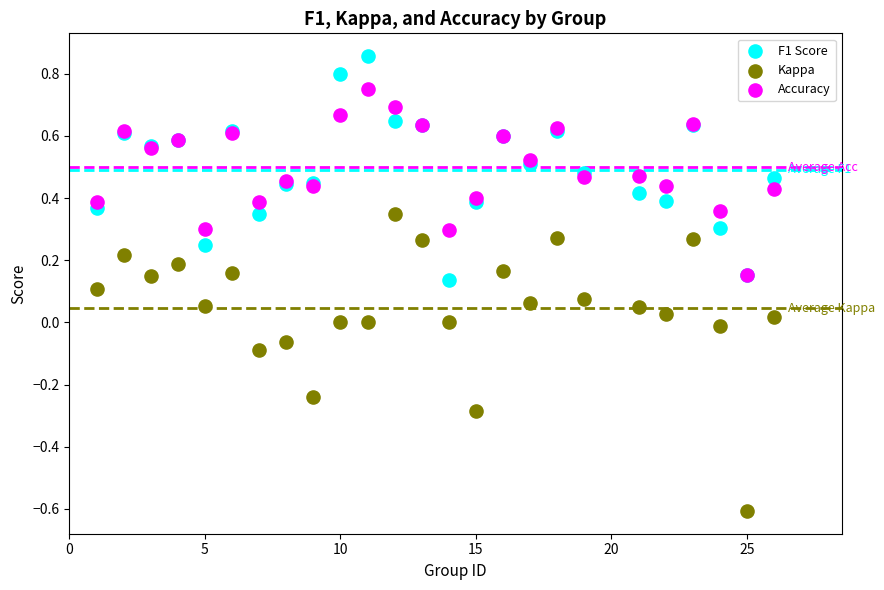

What are all the series names shown in the legend?

F1 Score, Kappa, Accuracy